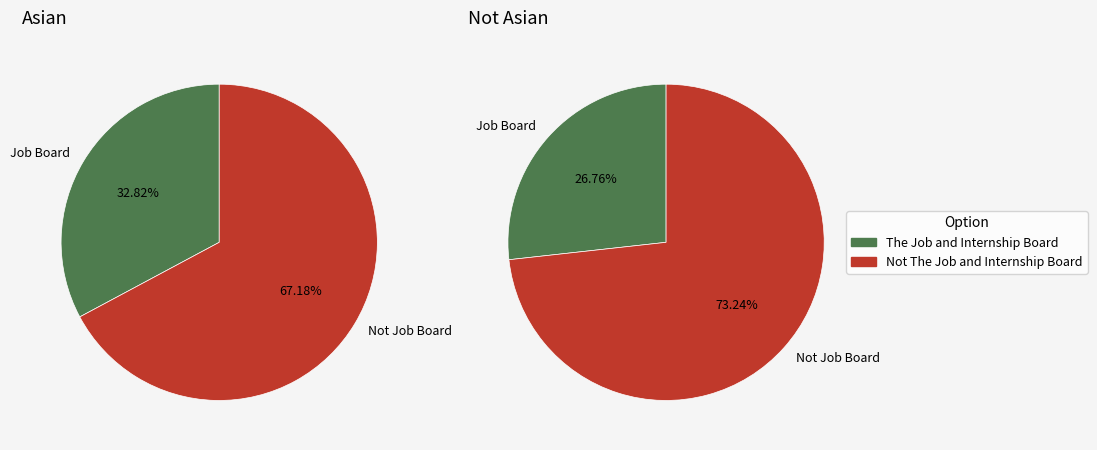

Count the number of slices in the pie.

2